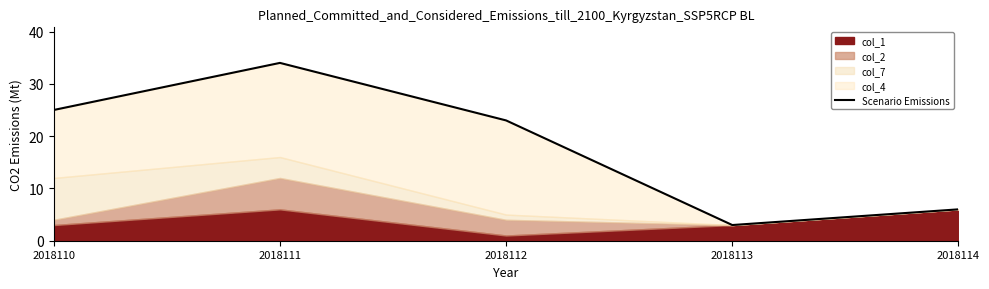

Which has a higher value, 2018113 or 2018114?

2018114